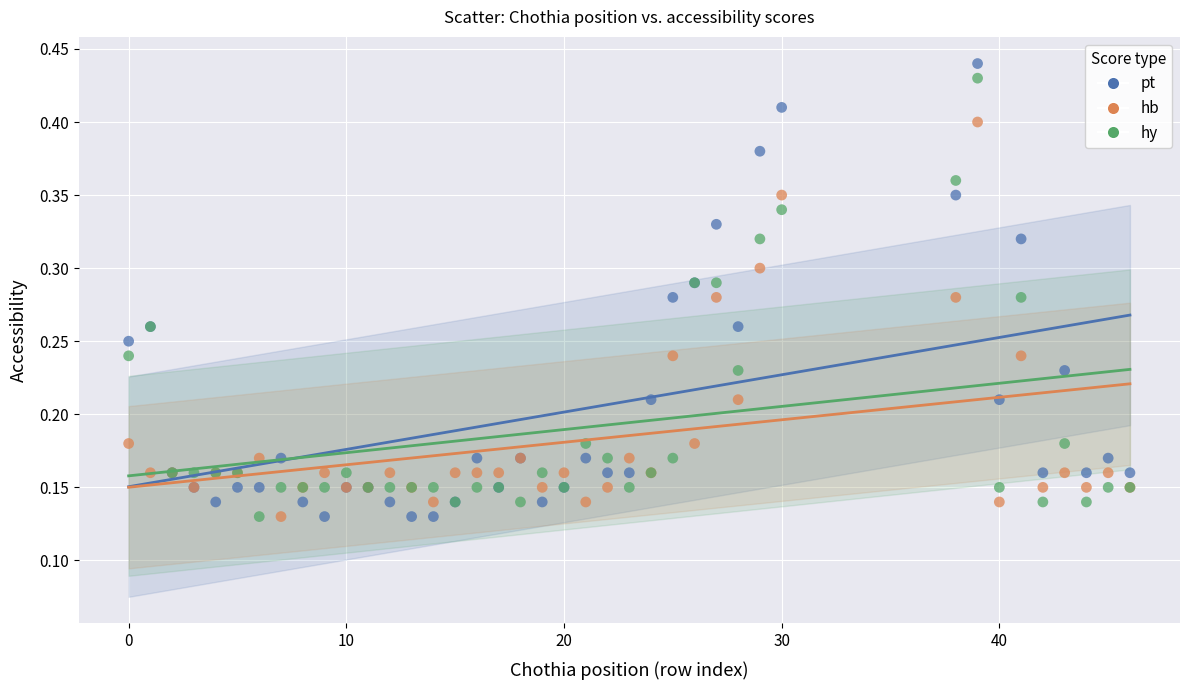

What are all the series names shown in the legend?

pt, hb, hy